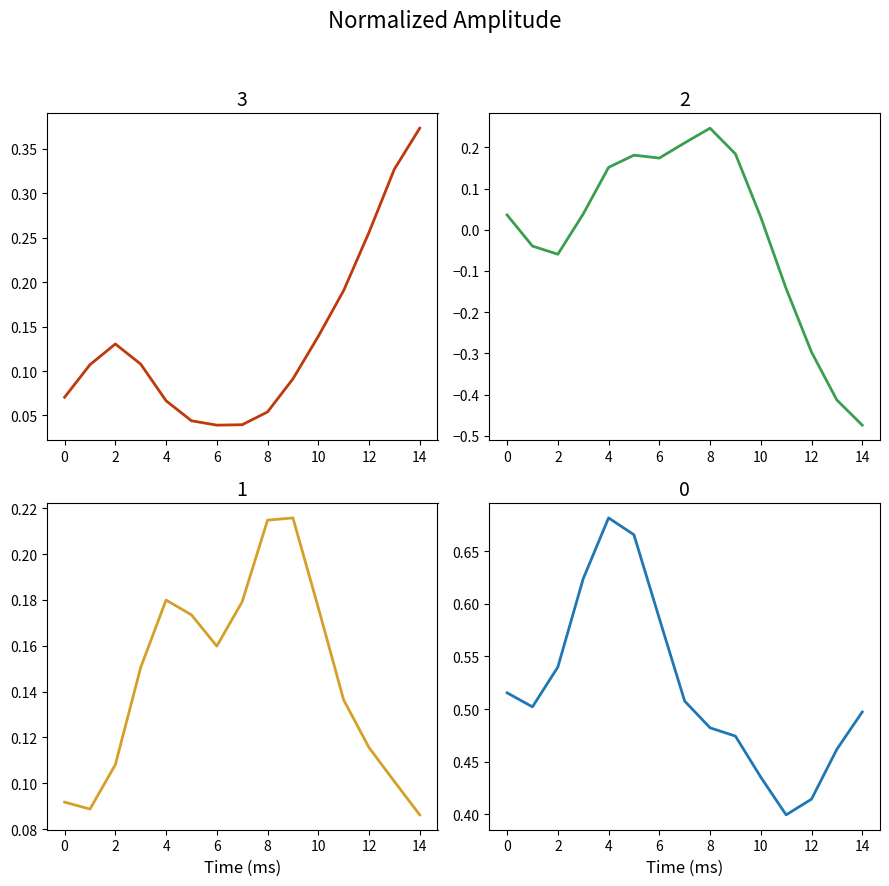

Is the value of pos_score at 10 greater than the value of compound_score at 12?

No